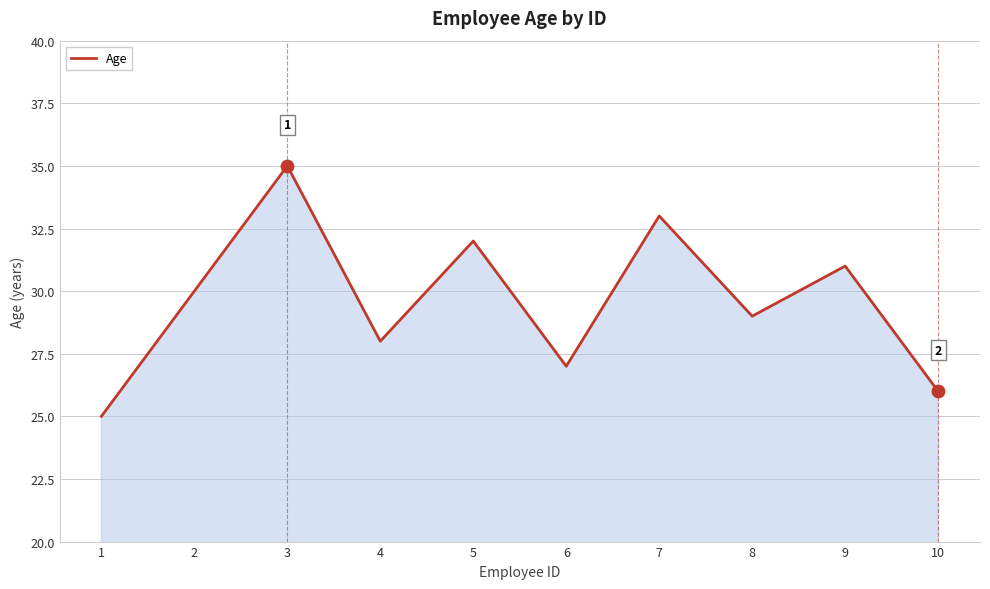

Between 4 and 8, which is larger?

8